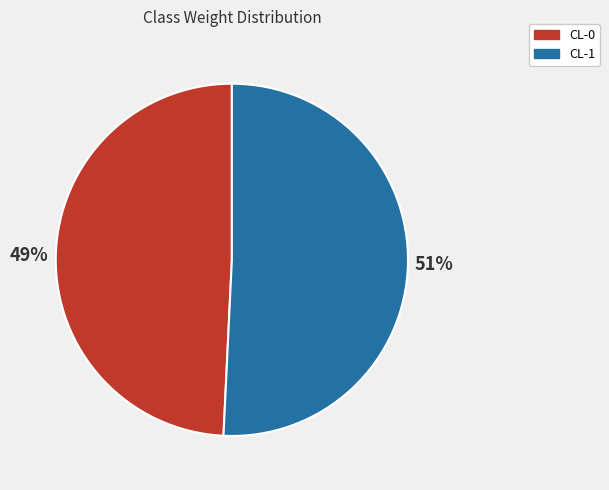

Does CL-0 account for over 50% of the chart?

No